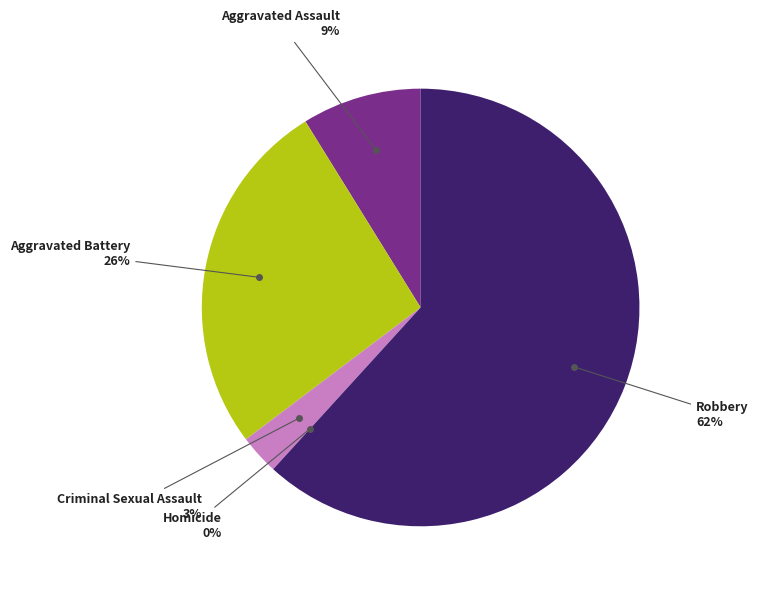

True or false: Aggravated Battery accounts for 34% of the total.

False